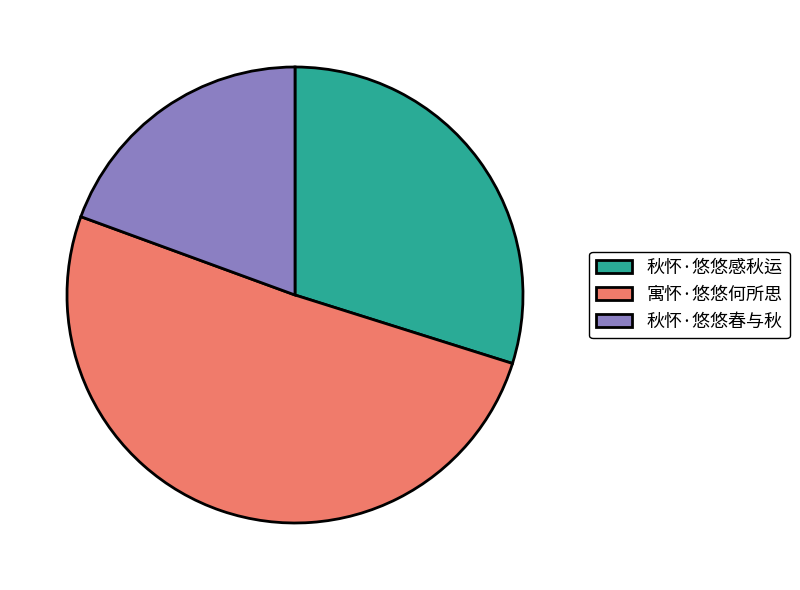

Which category accounts for the majority?

寓怀·悠悠何所思